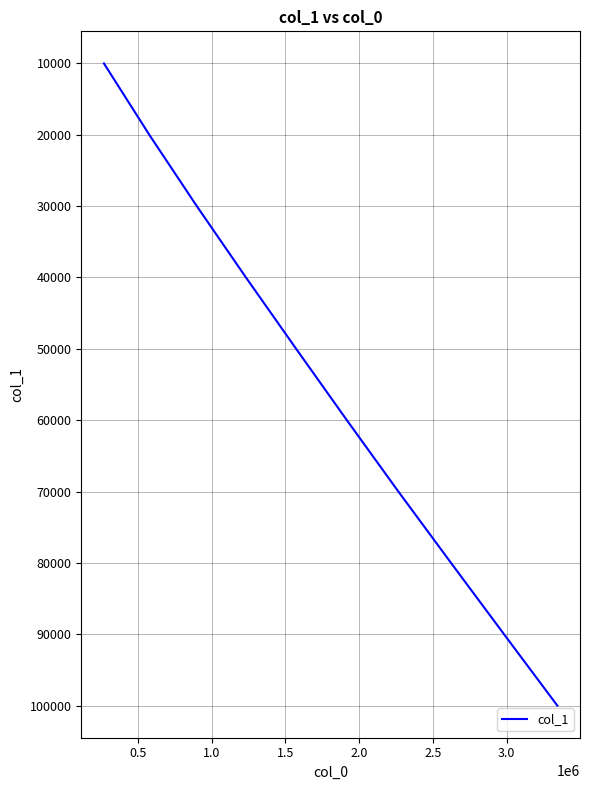

What is the difference between the maximum and minimum values?

90000